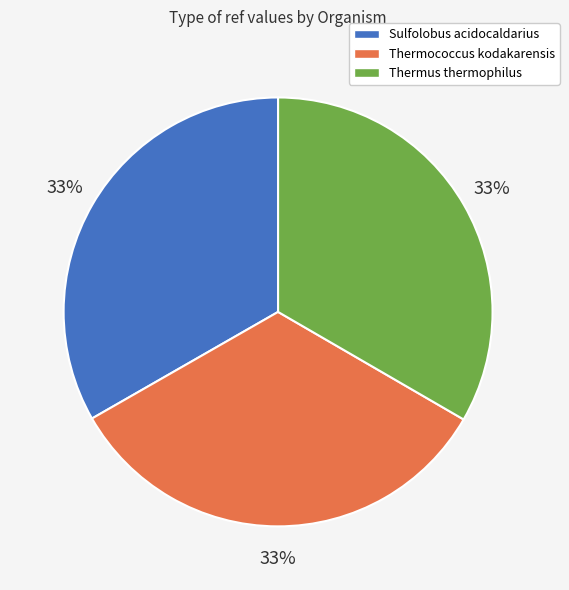

Is Thermococcus kodakarensis the majority of the pie?

No